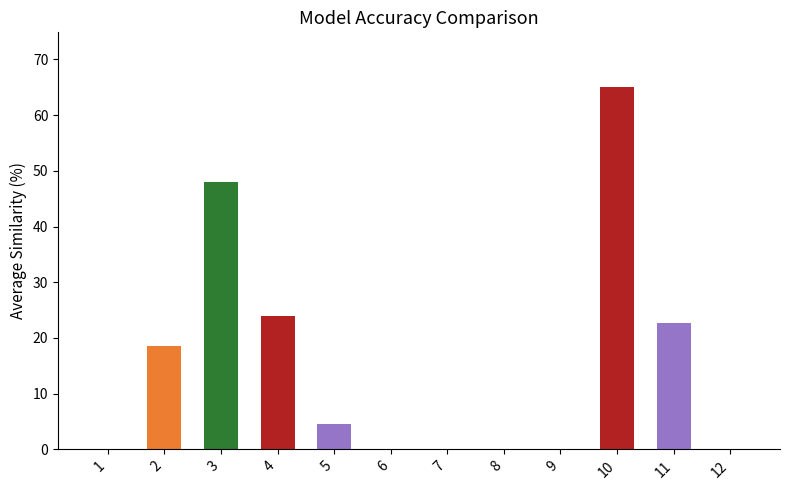

Reading right to left, what are all the values shown in this chart?

0.0	22.8	65.1	0.0	0.0	0.0	0.0	4.5	23.9	48.0	18.6	0.0